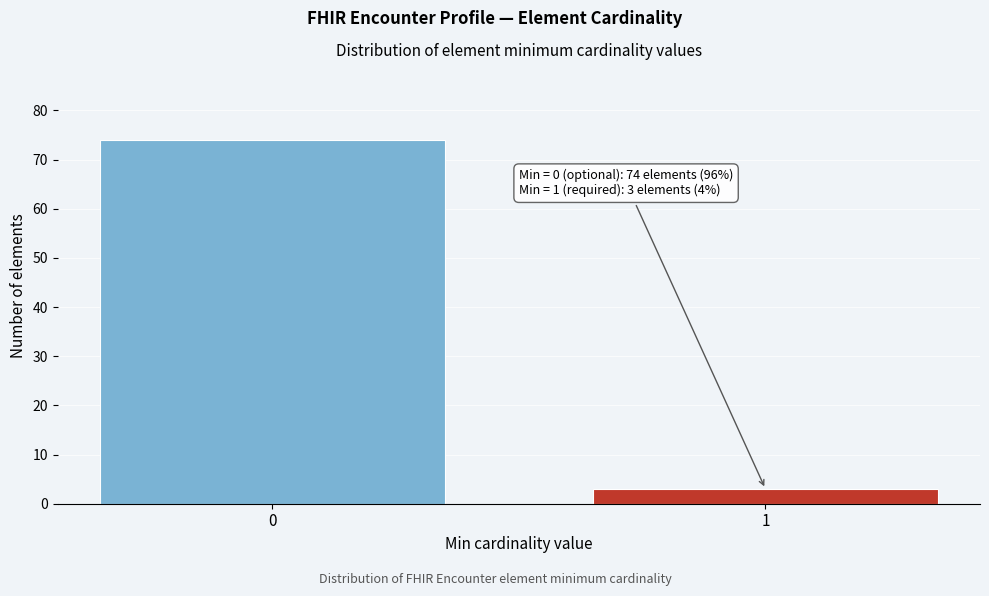

Reading right to left, transcribe all the data shown in this chart.

1=3	0=74